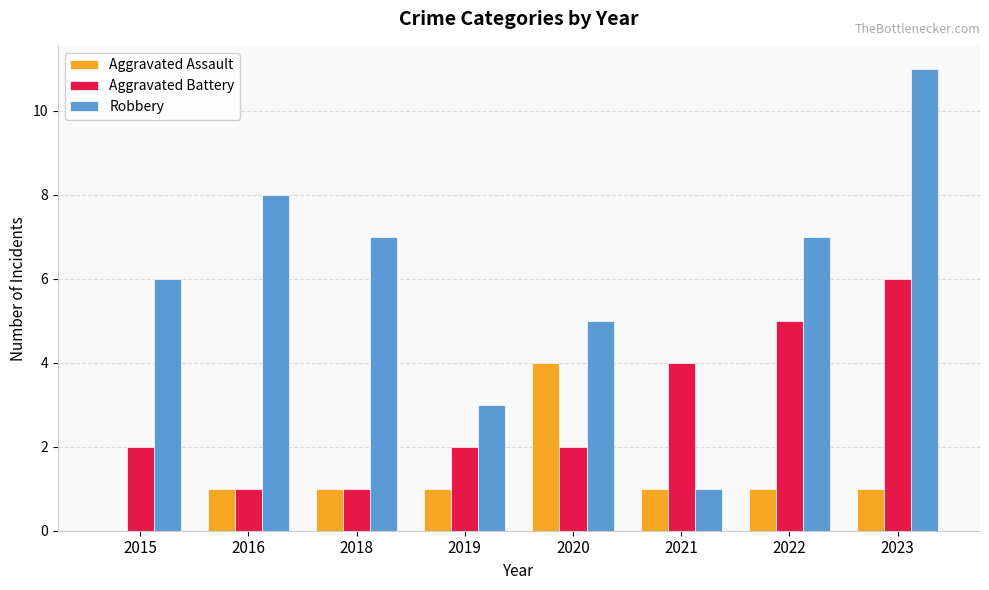

The value of Robbery at 2020 is 5. True or false?

True